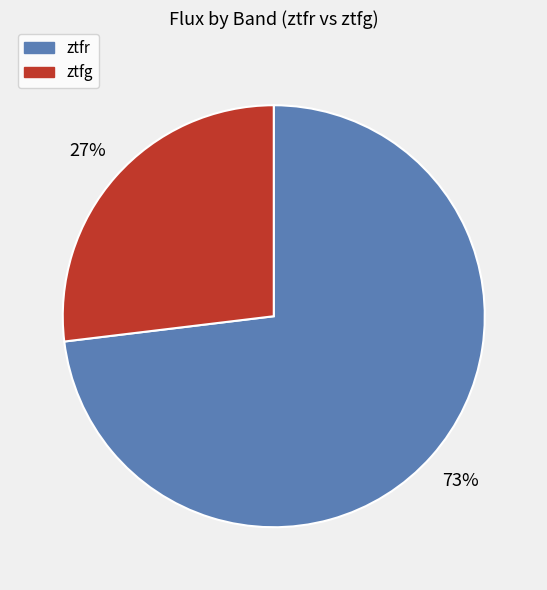

Rank the categories by value from lowest to highest.

ztfg, ztfr